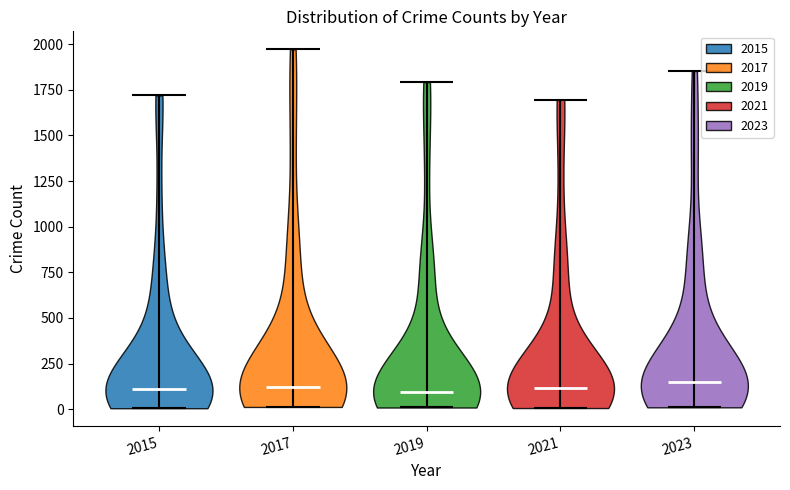

Where does the median line of the violin at x = 2023 sit on the y-axis? The values are not printed on the chart, so give them approximately, as read against the axis.

150